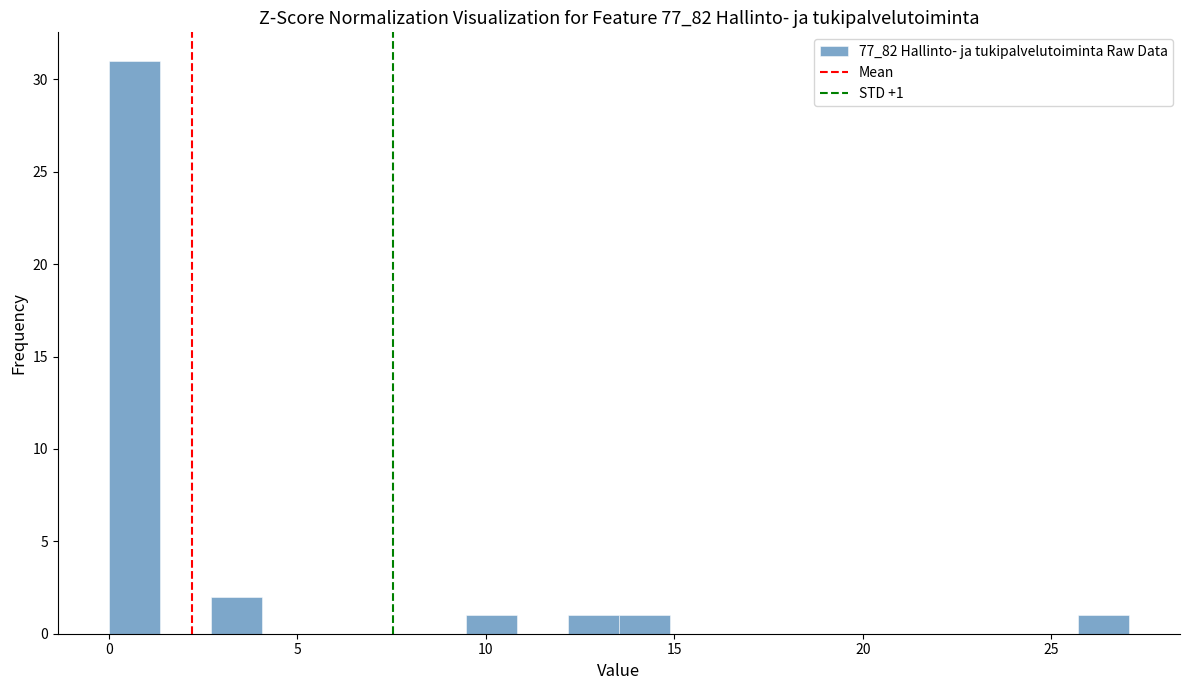

Read against the x-axis, roughly where is the centre of the tallest bar?

0.5